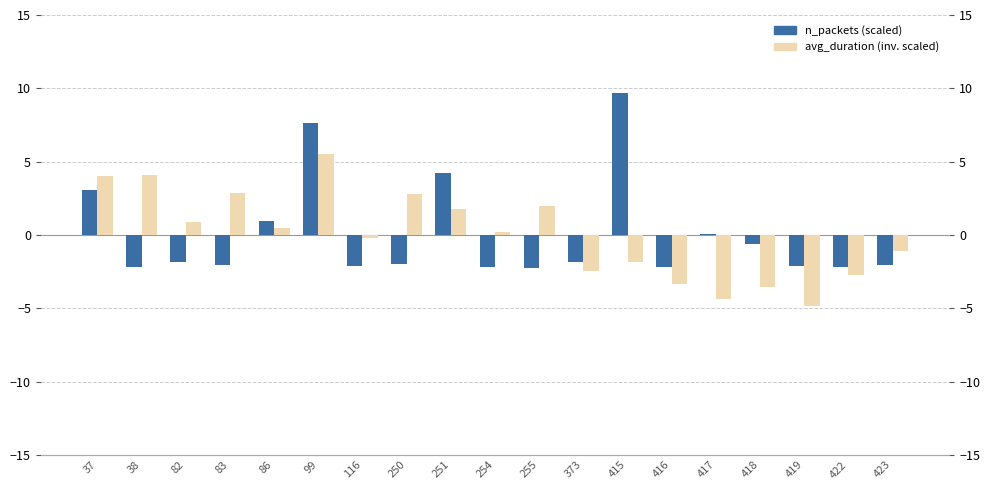

Reading right to left, transcribe all the data shown in this chart.

n_packets (scaled): 423=-2.1	422=-2.2	419=-2.1	418=-0.6	417=0.0	416=-2.2	415=9.7	373=-1.8	255=-2.2	254=-2.2	251=4.2	250=-2.0	116=-2.1	99=7.7	86=0.9	83=-2.0	82=-1.8	38=-2.2	37=3.1
avg_duration (scaled, inverted): 423=-1.1	422=-2.7	419=-4.8	418=-3.5	417=-4.4	416=-3.4	415=-1.8	373=-2.5	255=1.9	254=0.2	251=1.8	250=2.8	116=-0.2	99=5.5	86=0.5	83=2.8	82=0.9	38=4.1	37=4.0